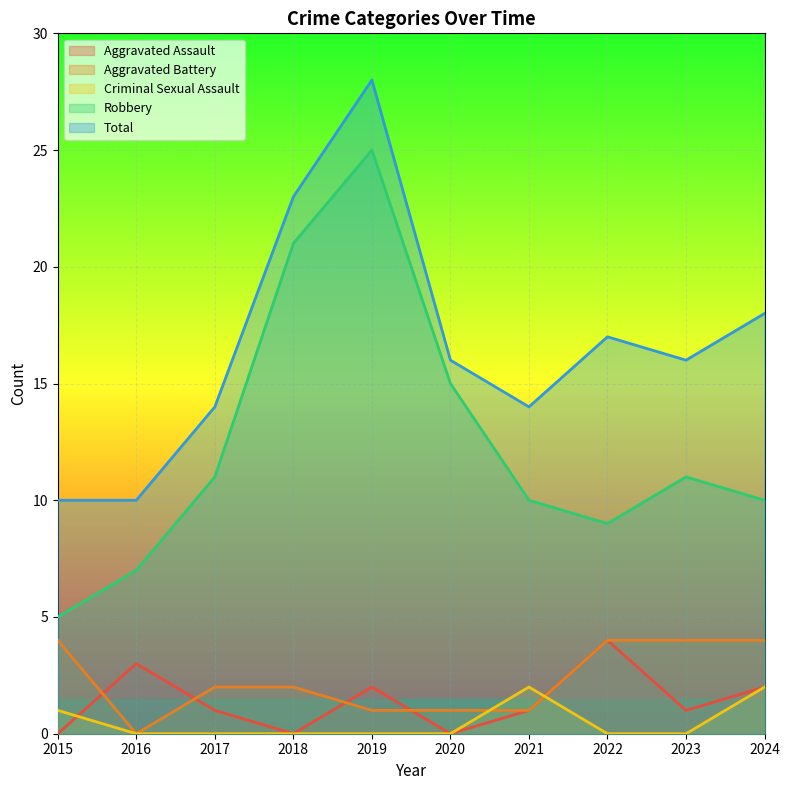

True or false: Aggravated Assault and Robbery intersect in this chart.

False